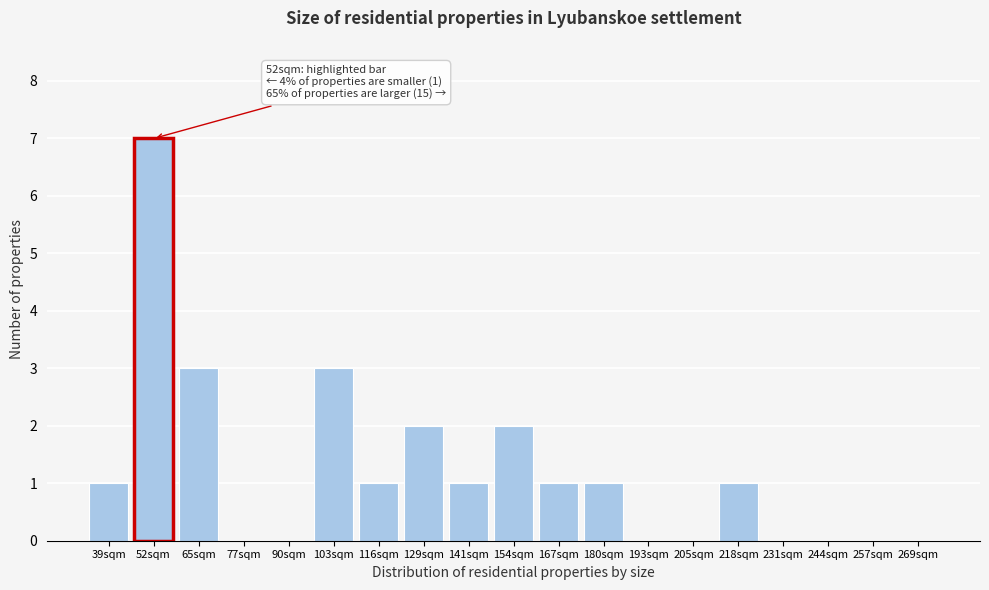

Reading left to right, what are all the values shown in this chart?

39sqm=1	52sqm=7	65sqm=3	77sqm=0	90sqm=0	103sqm=3	116sqm=1	129sqm=2	141sqm=1	154sqm=2	167sqm=1	180sqm=1	193sqm=0	205sqm=0	218sqm=1	231sqm=0	244sqm=0	257sqm=0	269sqm=0